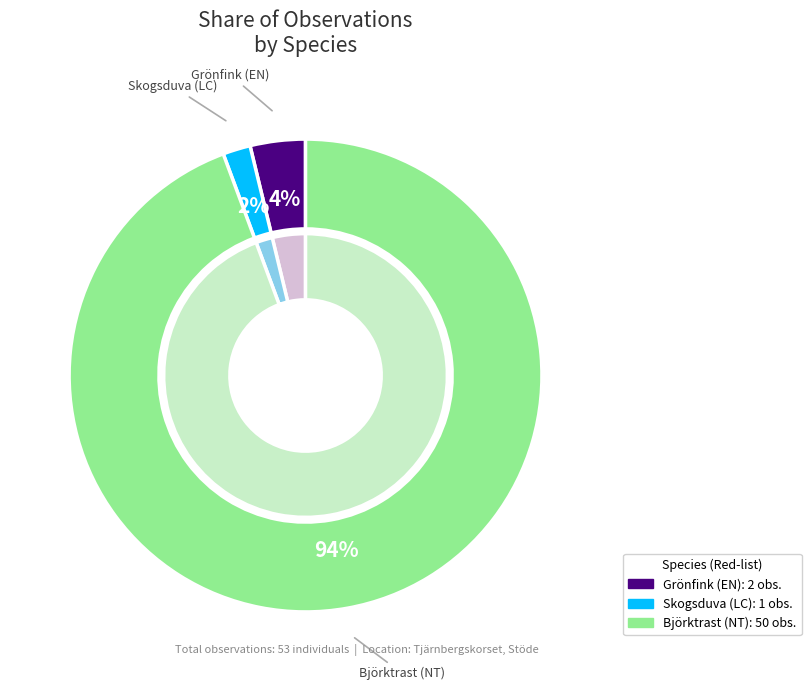

Rank the categories by value from lowest to highest.

Skogsduva (LC), Grönfink (EN), Björktrast (NT)